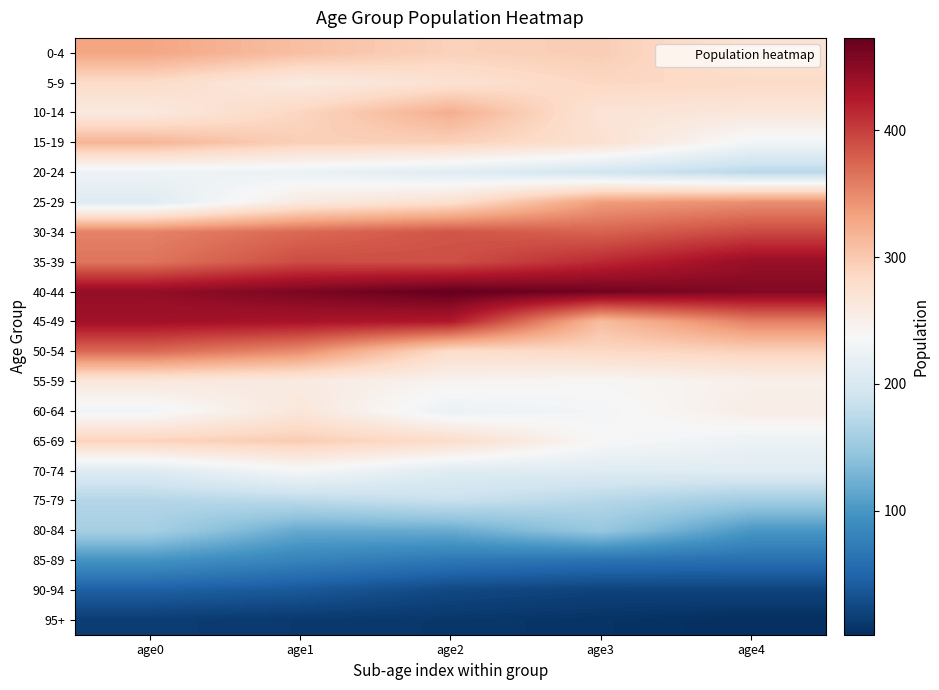

At which category is the sum across all series the highest?

age1